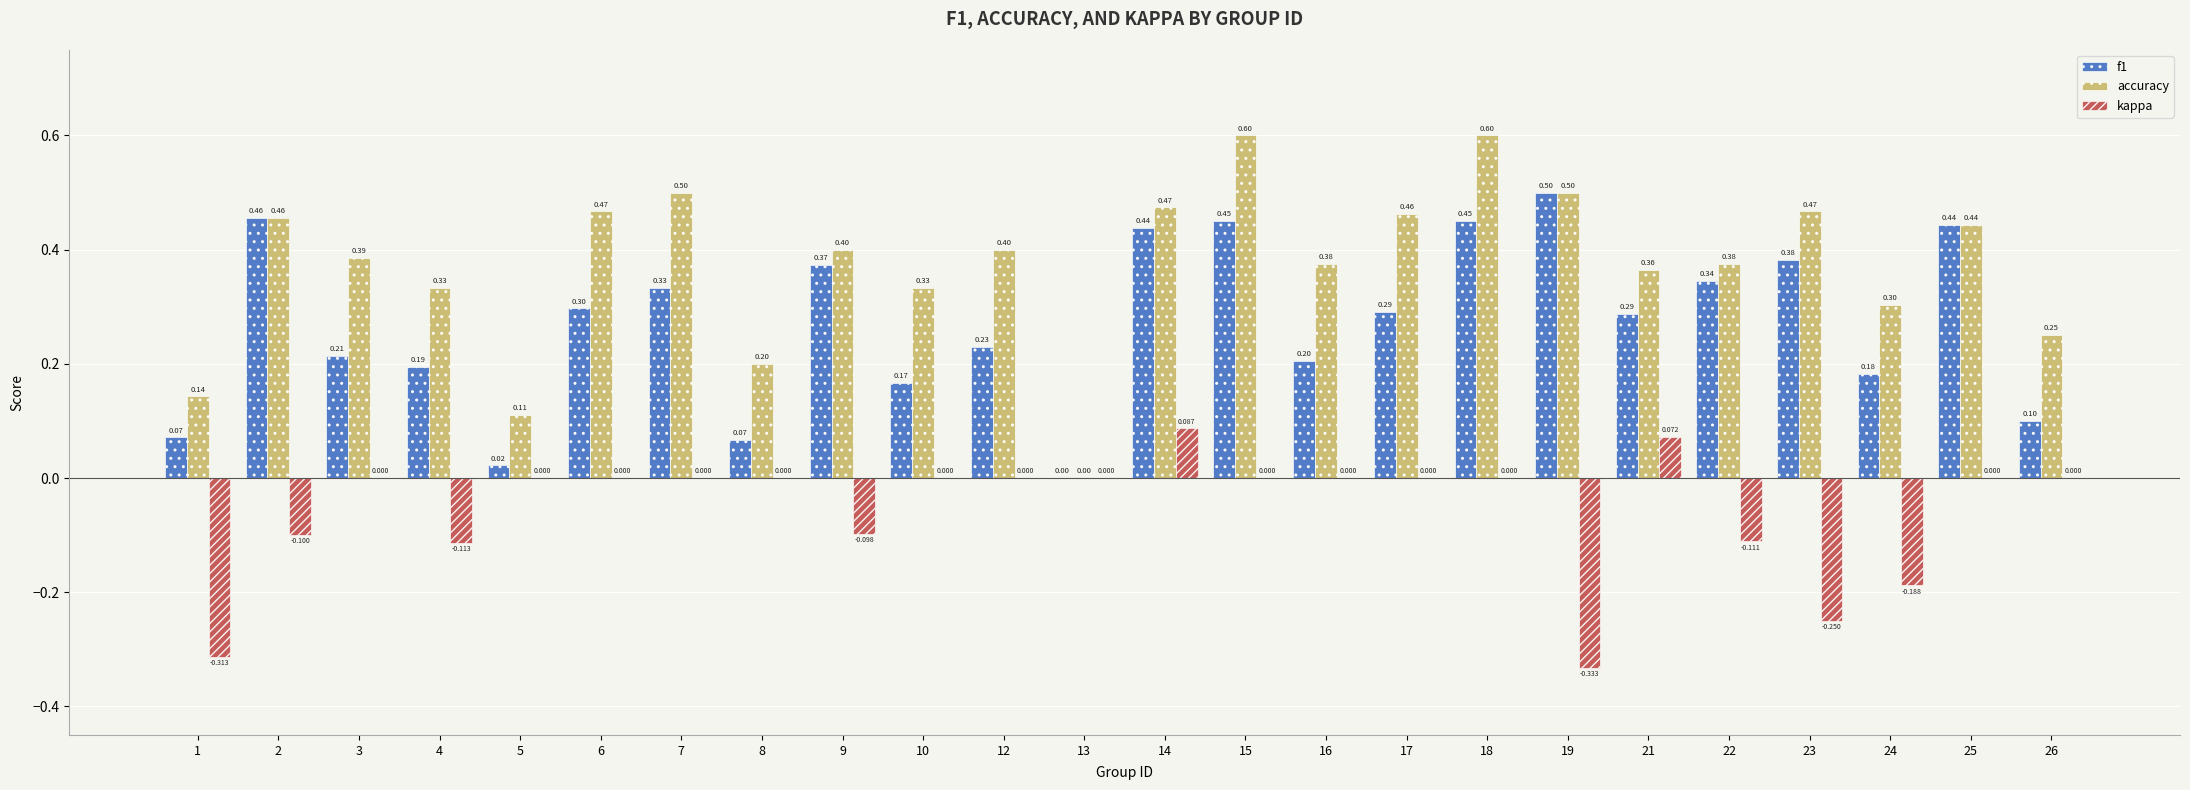

What is the maximum value shown in the chart?

0.6